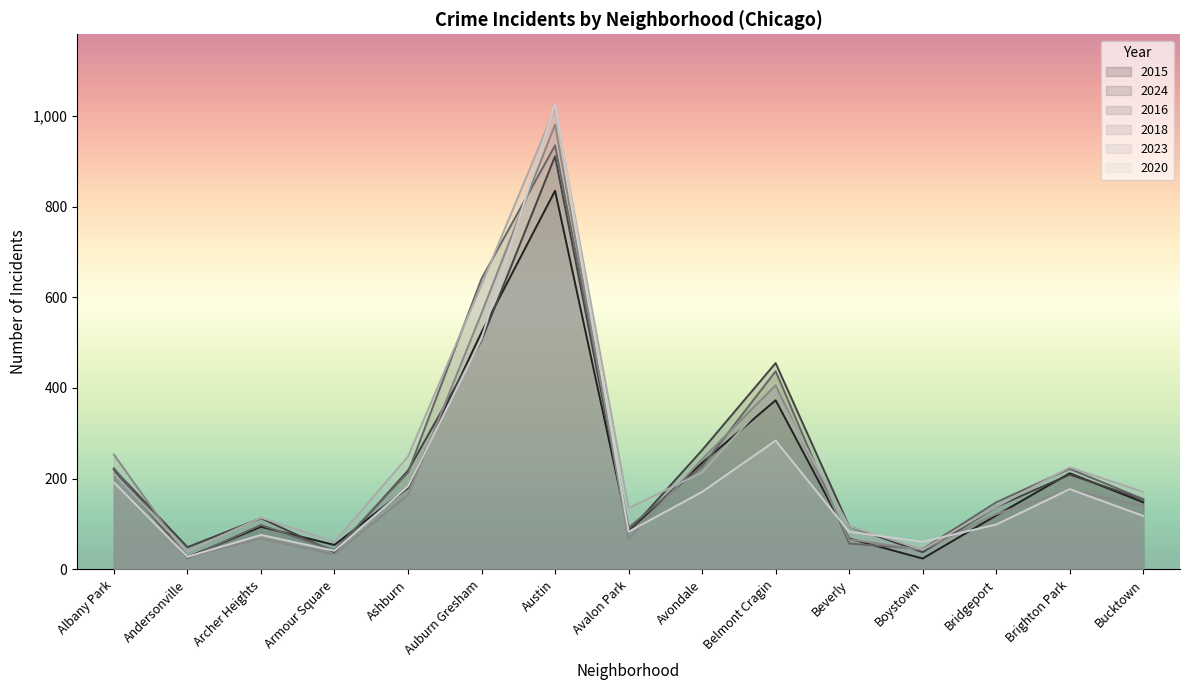

Rank the series at Belmont Cragin from highest to lowest value.

2024, 2016, 2018, 2023, 2015, 2020